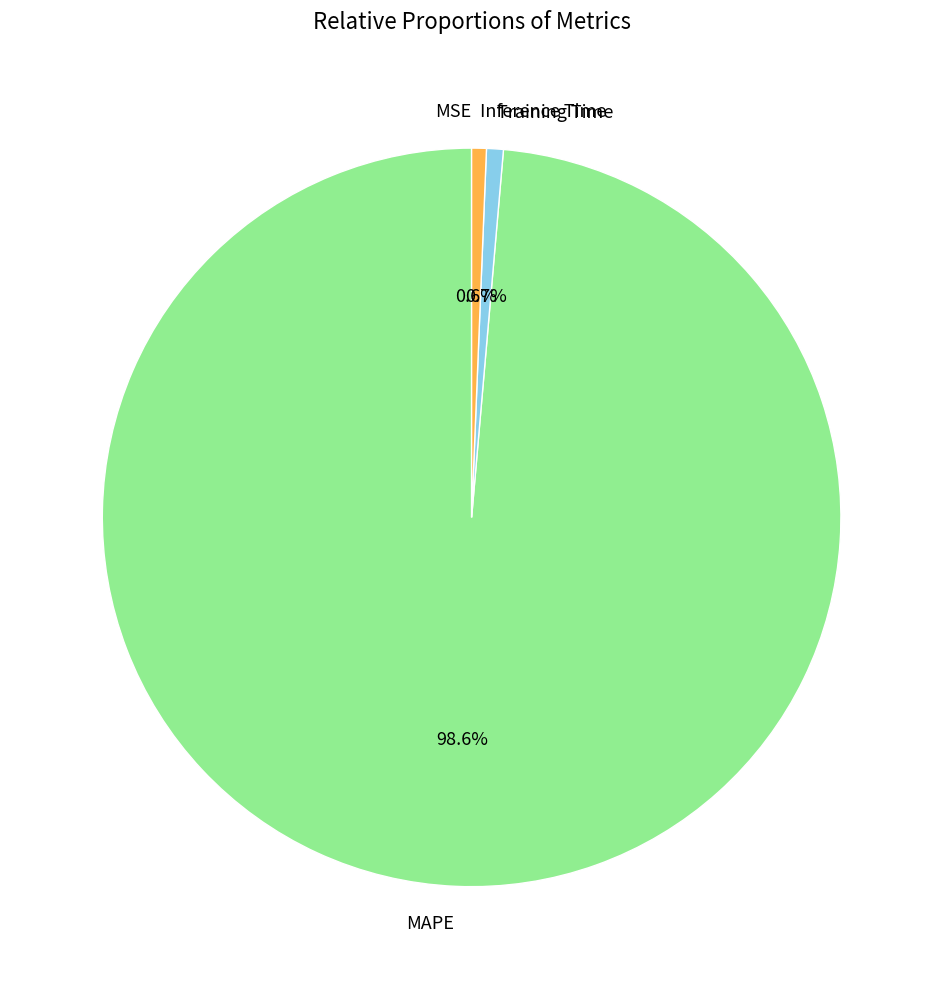

To the nearest percent, what is the average slice percentage?

25%